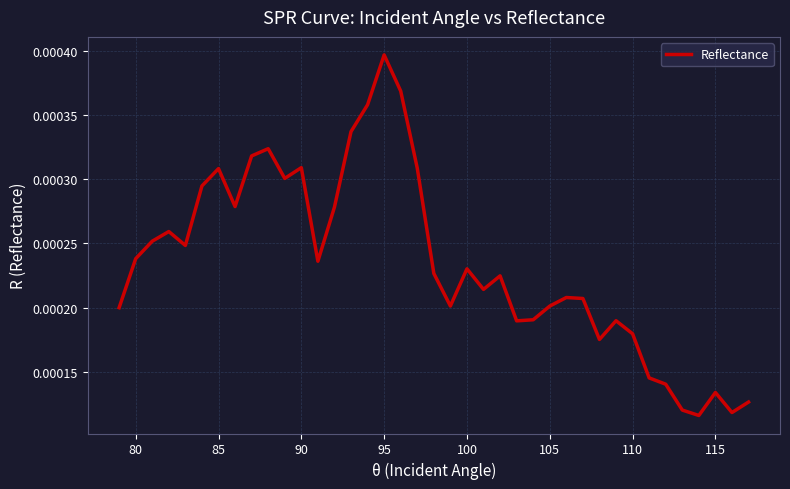

How many interior local valleys (lower than both neighbors) does the data have?

10